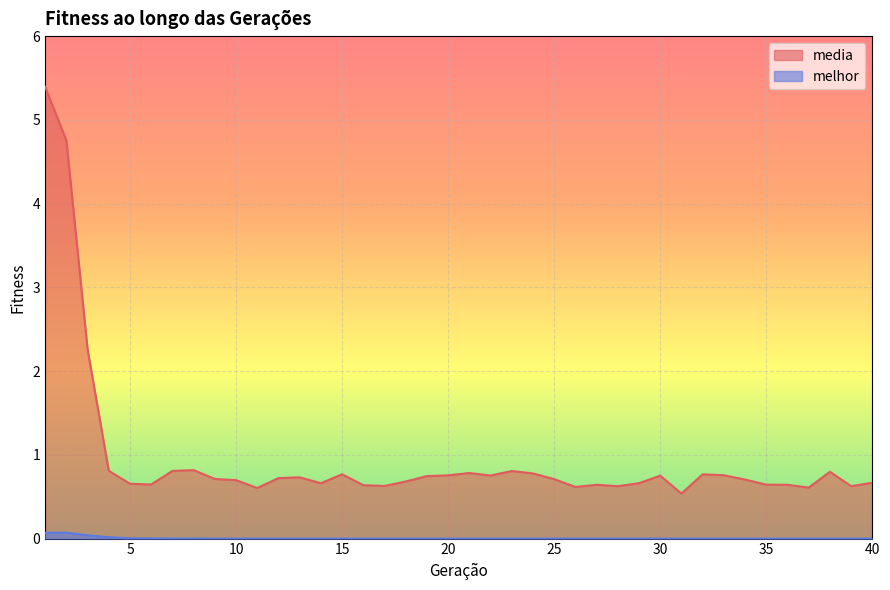

Rank the series by their maximum value, from highest to lowest.

media, melhor